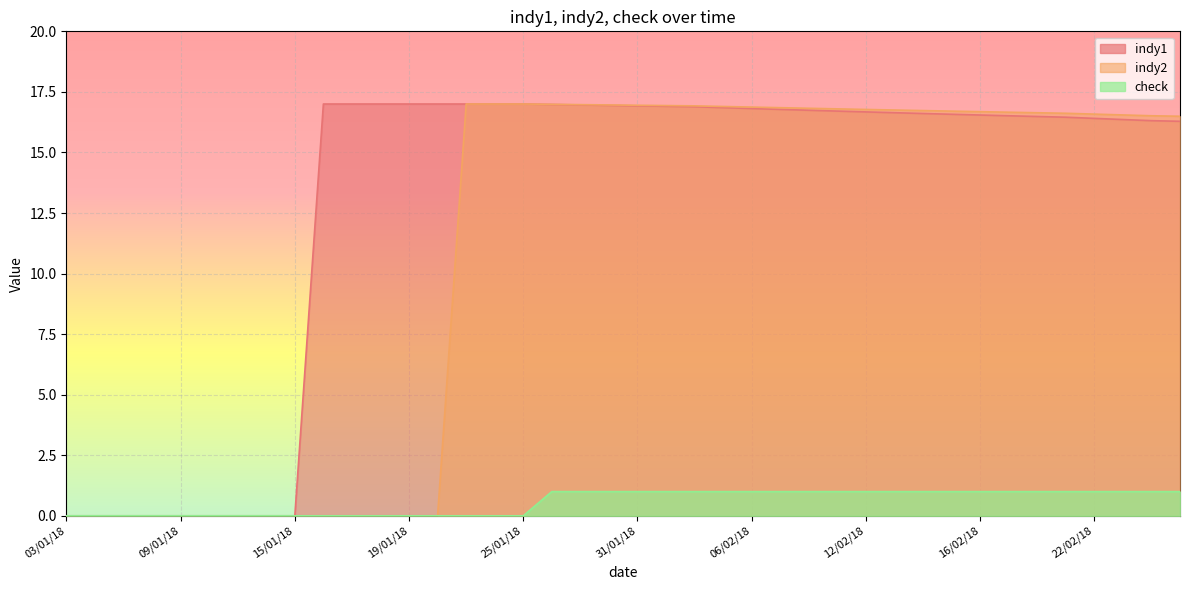

List the series in order of their peak value, lowest first.

check, indy1, indy2